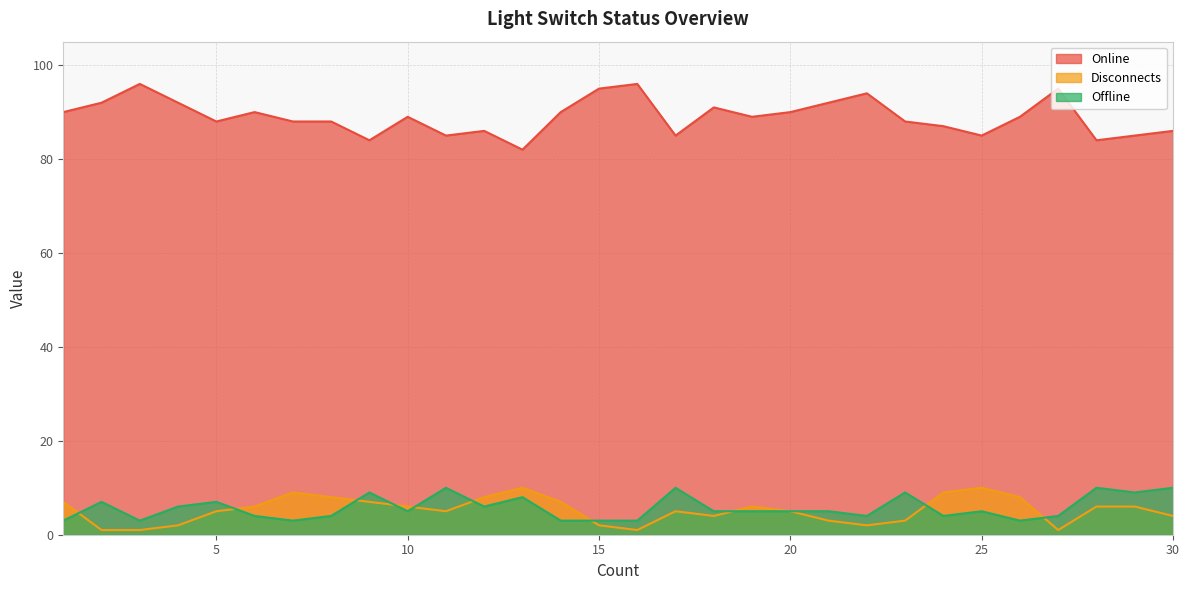

At which category does Online reach its first local peak?

3